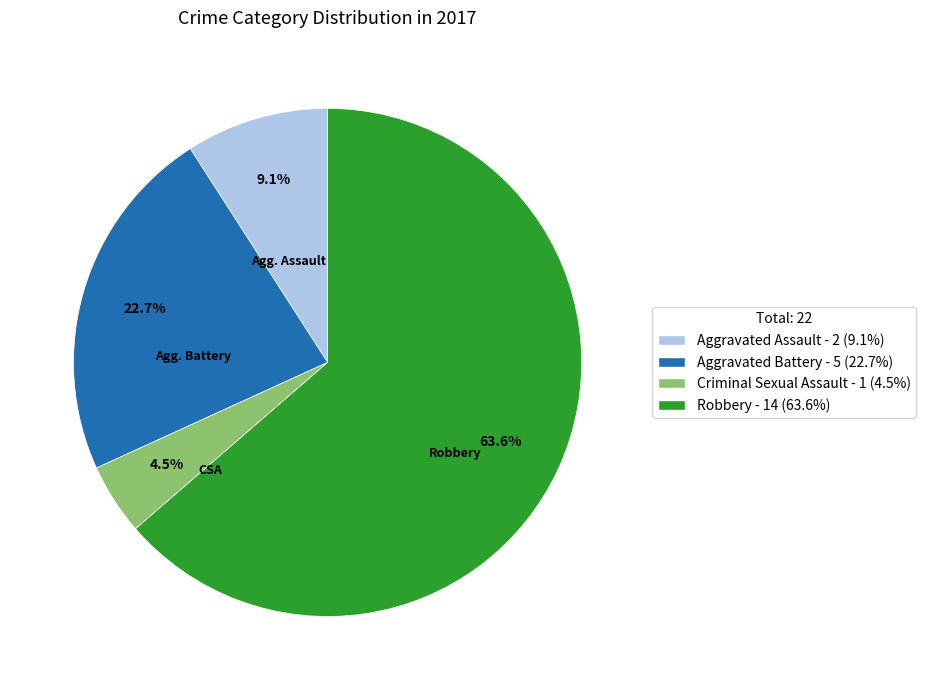

Between Robbery and Criminal Sexual Assault, which is larger?

Robbery